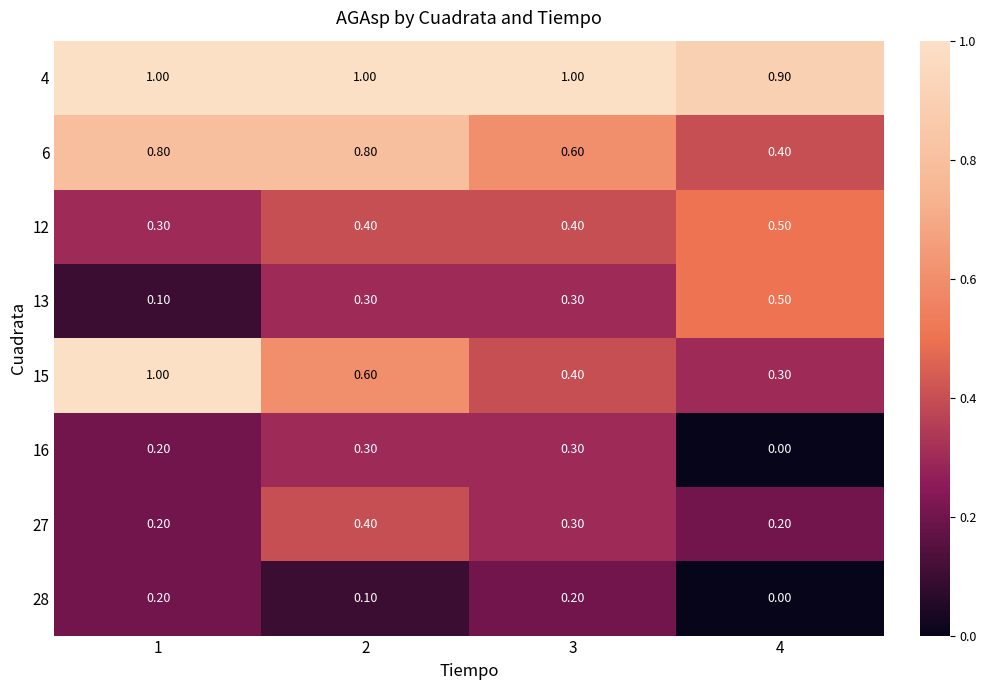

What is the total value across all series at 2?

3.9